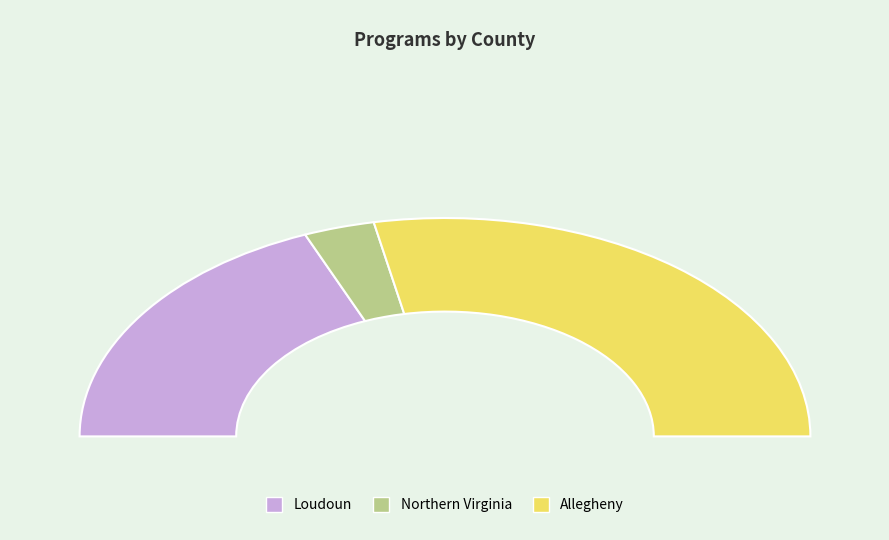

Is Allegheny the majority of the pie?

Yes